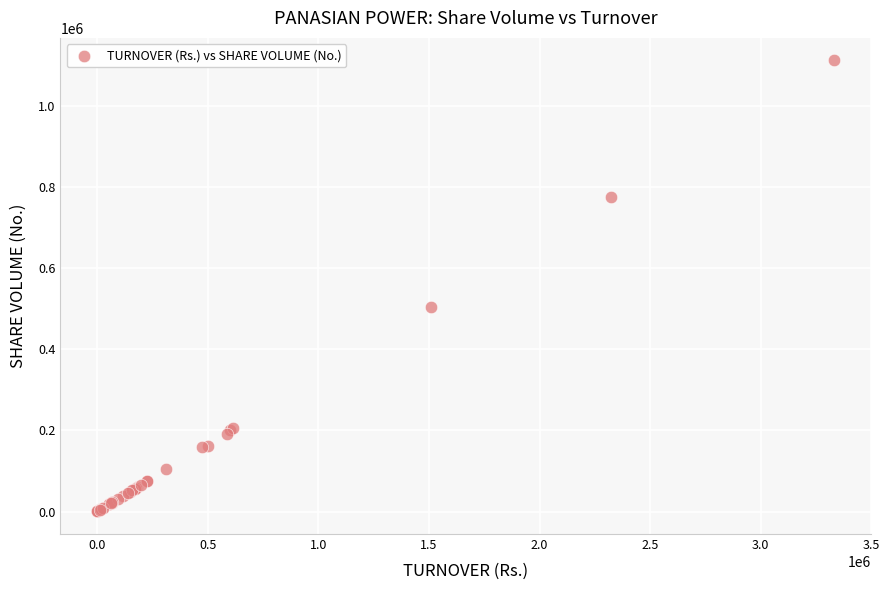

What Y value in the scatter plot is closest to 555616?

503101